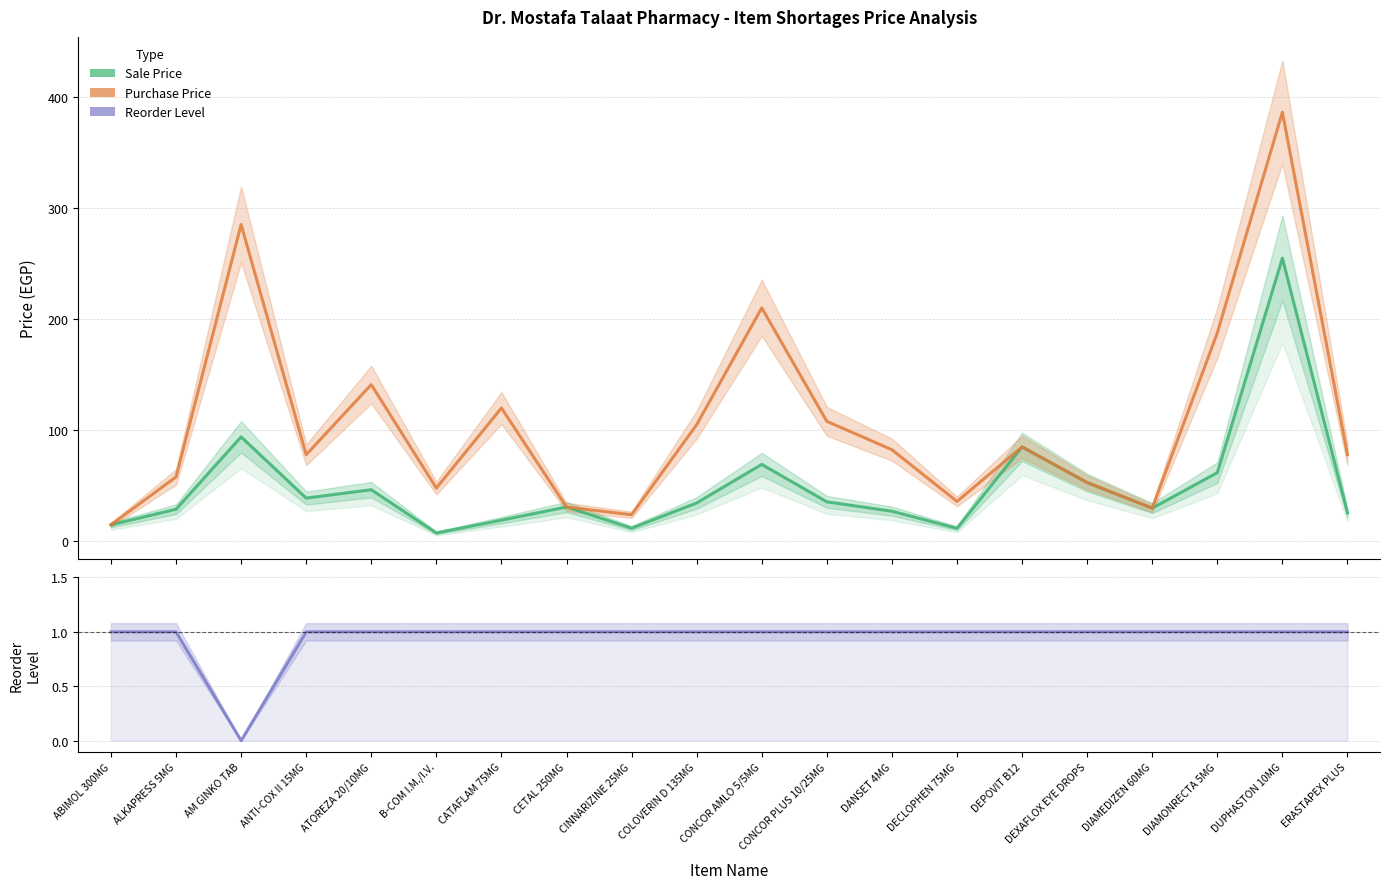

What is the difference between the maximum and minimum values in the Purchase Price series?

371.0